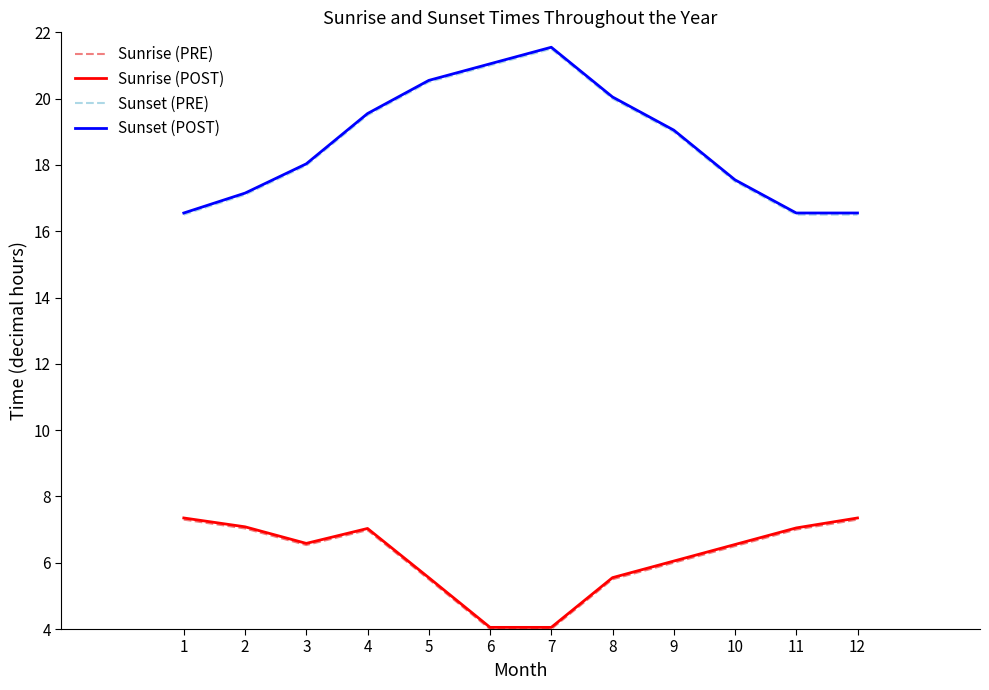

Is it true that Sunrise (PRE) equals 7.3 at 12?

True